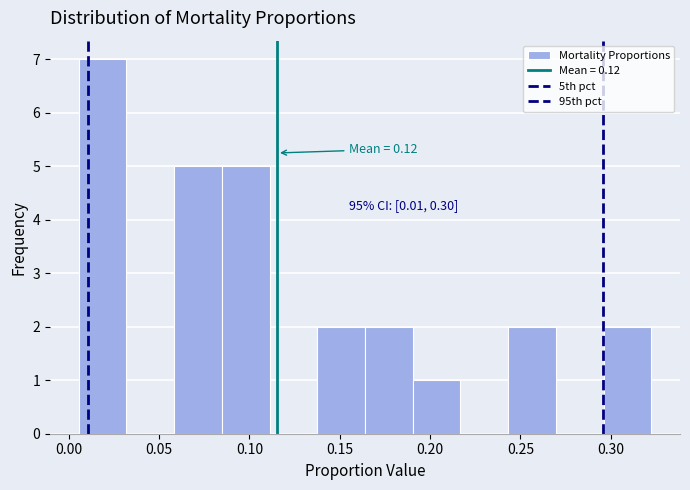

Over which range of the x-axis is the bar tallest?

0.005 to 0.030